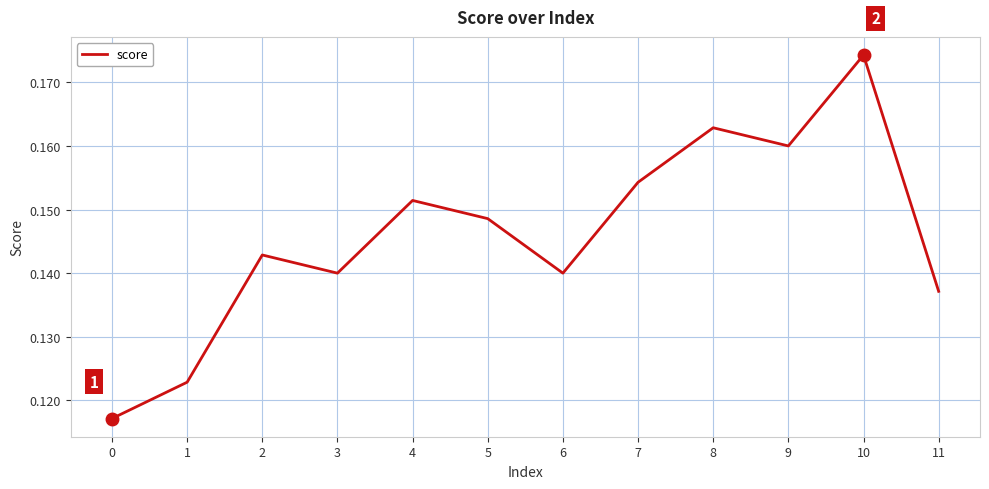

Which category has the highest value across all series?

10